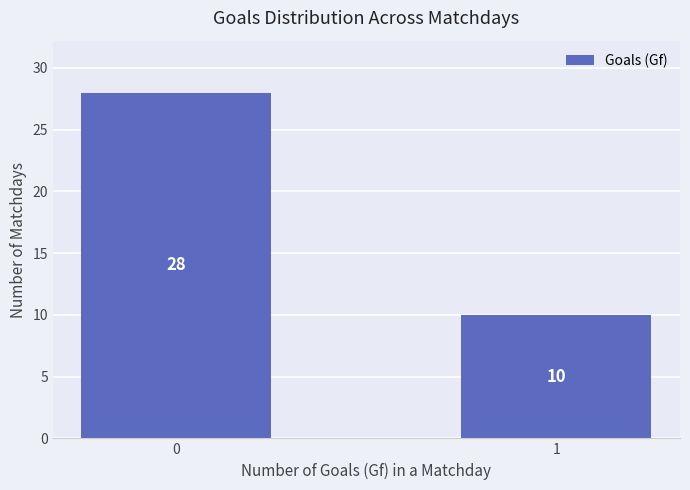

True or false: the data shows 28 at 0.

True